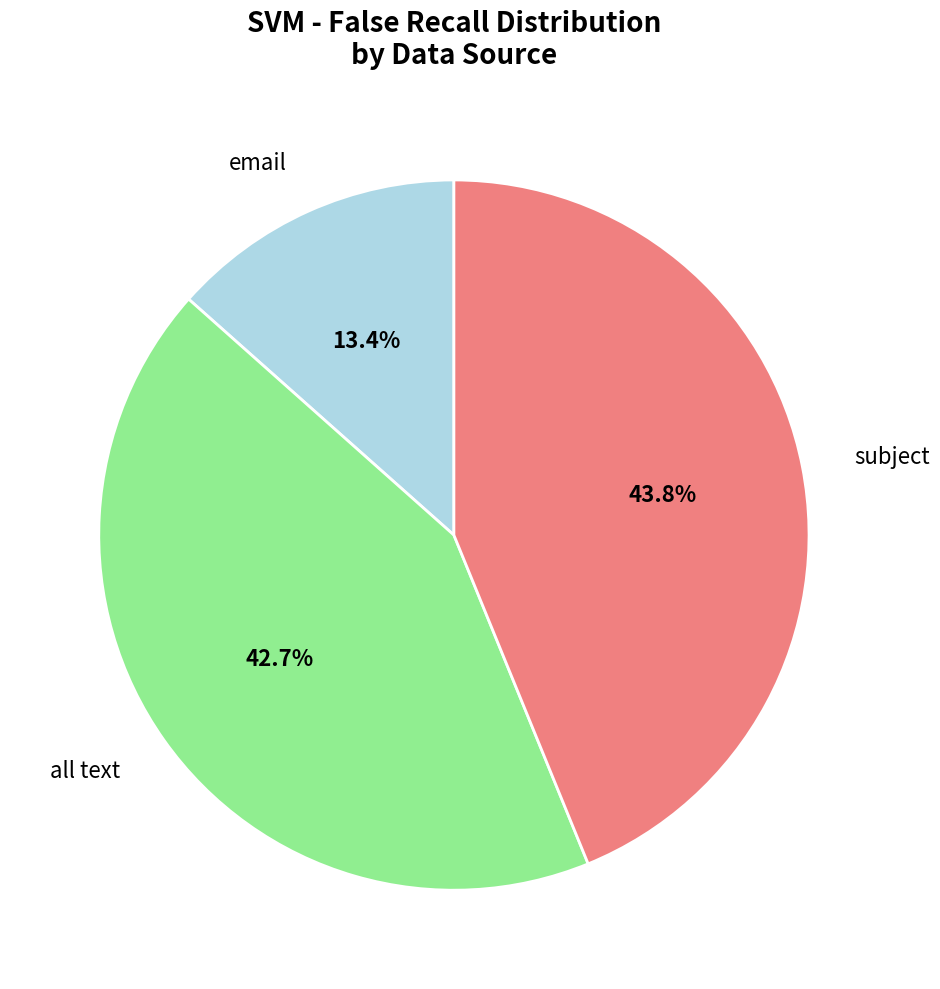

Do all text and email together represent more than half of the pie?

Yes